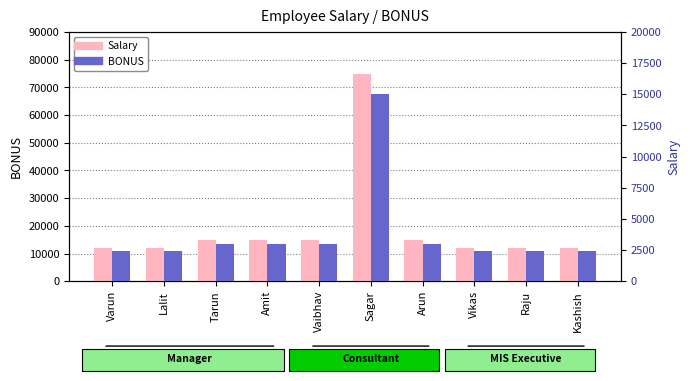

Read the BONUS value at Lalit.

2400